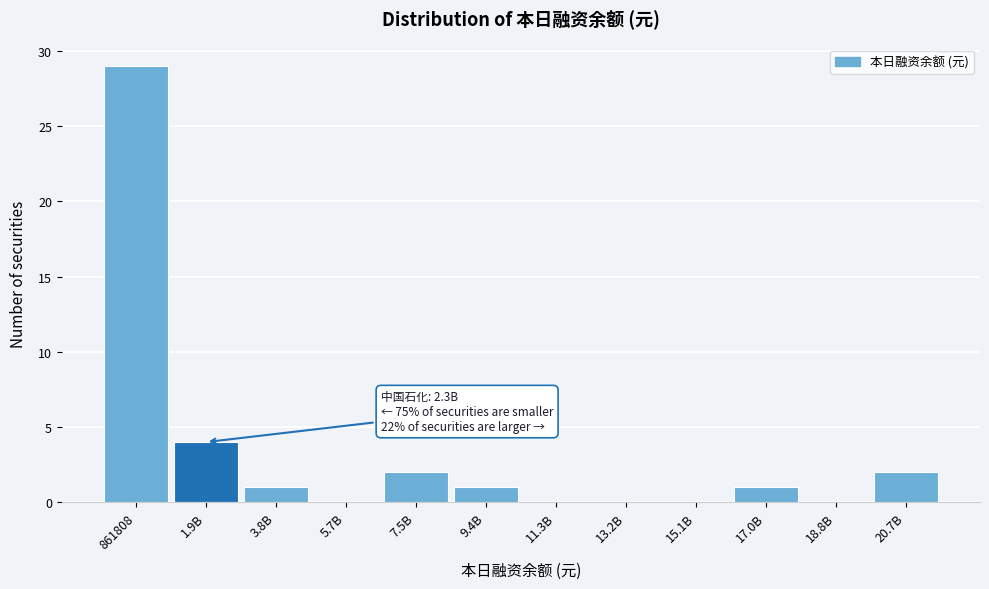

Reading left to right, what are all the values shown in this chart?

861808=29	1.9B=4	3.8B=1	5.7B=0	7.5B=2	9.4B=1	11.3B=0	13.2B=0	15.1B=0	17.0B=1	18.8B=0	20.7B=2